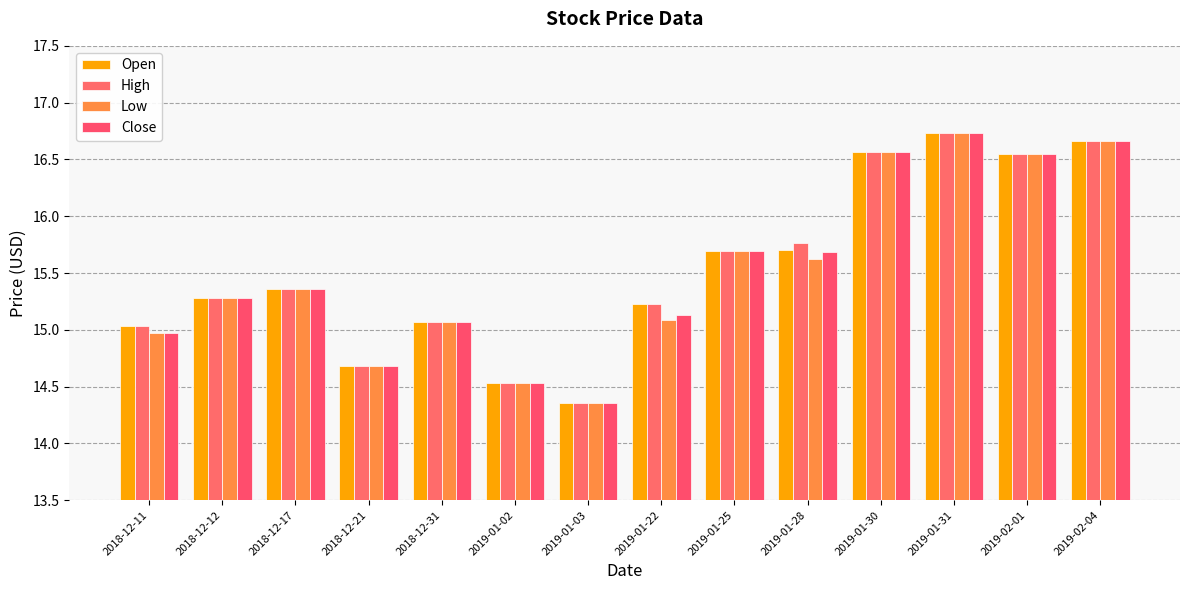

True or false: High has a value of 28.1 at 2019-01-30.

False